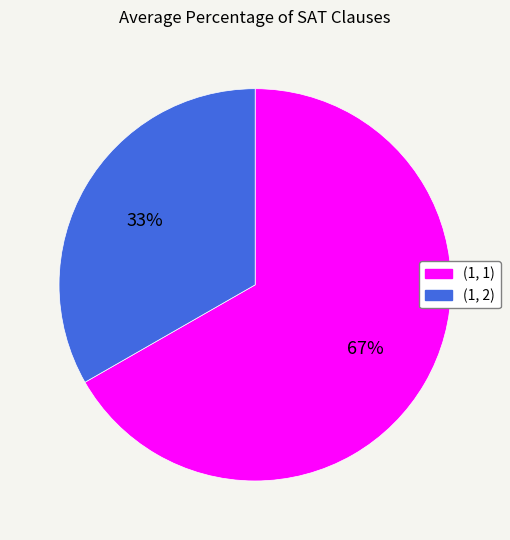

To the nearest percent, what is the average slice percentage?

50%